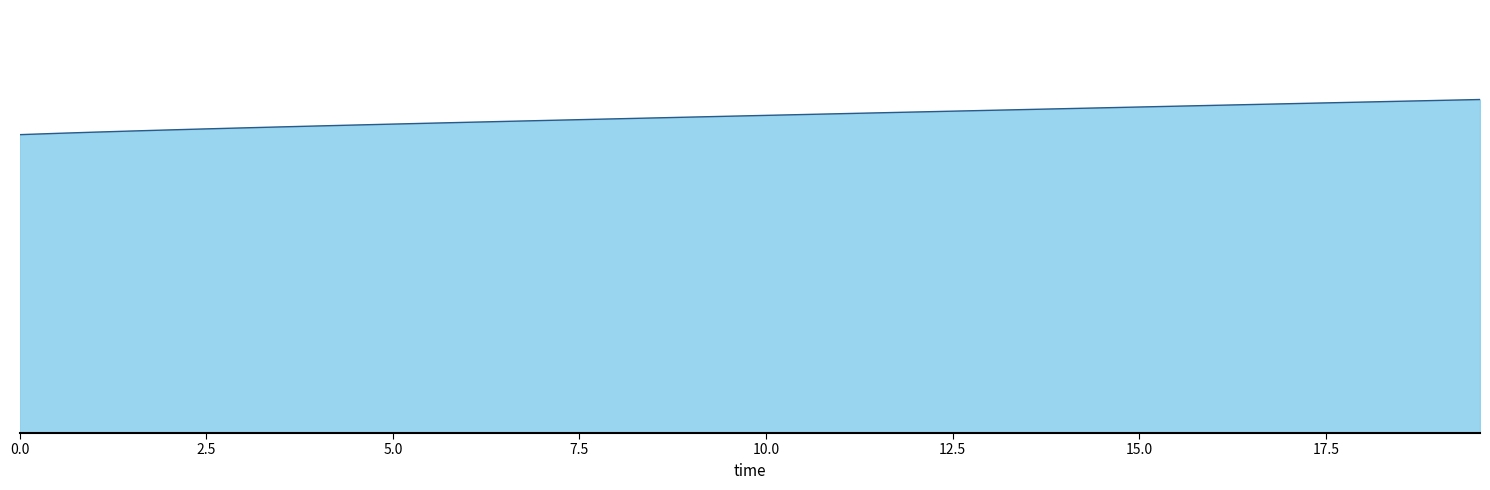

Does the chart have visible grid lines?

Yes